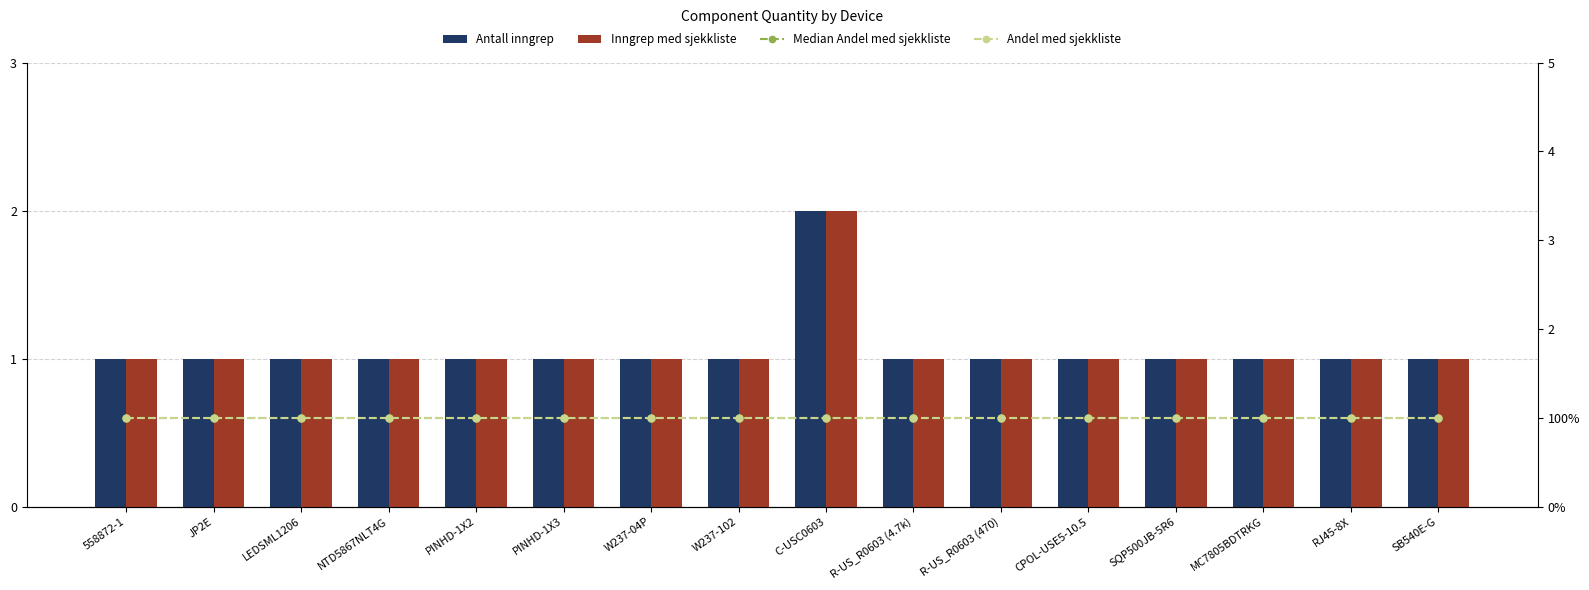

Rank the series by their maximum value, from lowest to highest.

Median Andel med sjekkliste, Andel med sjekkliste, Antall inngrep, Inngrep med sjekkliste